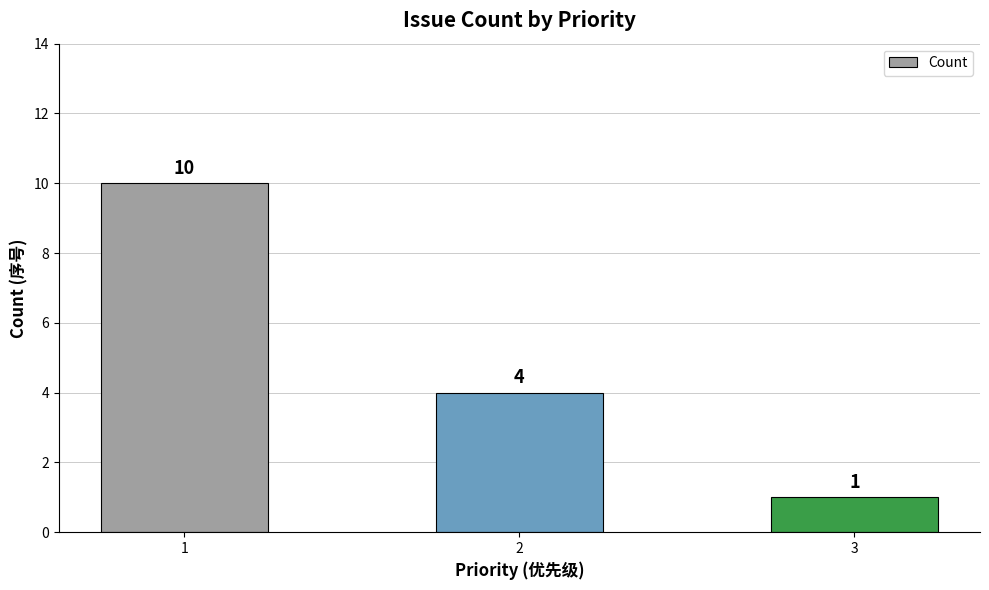

How many values are between 1 and 10?

3